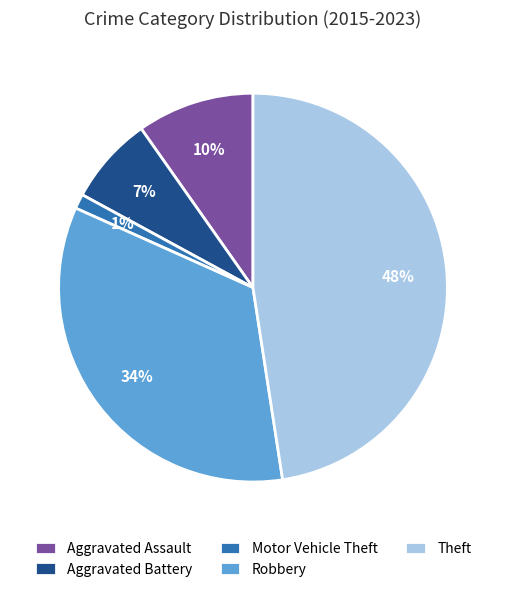

How many slices are in this pie chart?

5